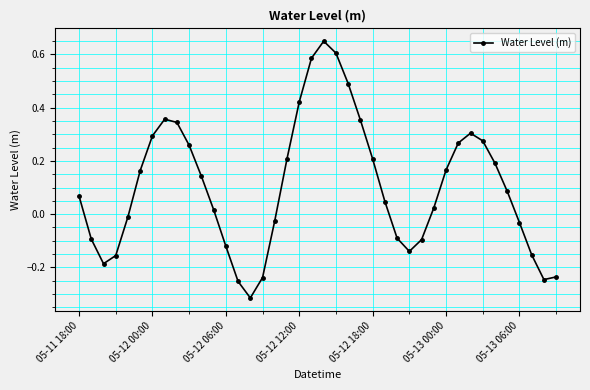

How many points are higher than both their immediate neighbors (excluding endpoints)?

3